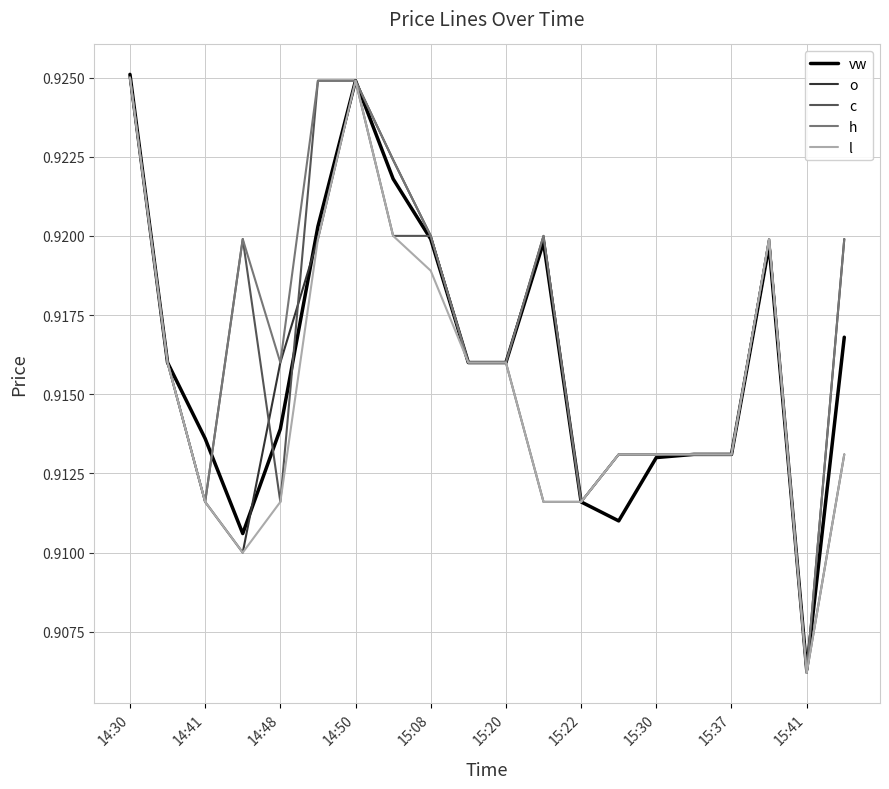

Which series has the largest range (max minus min)?

vw